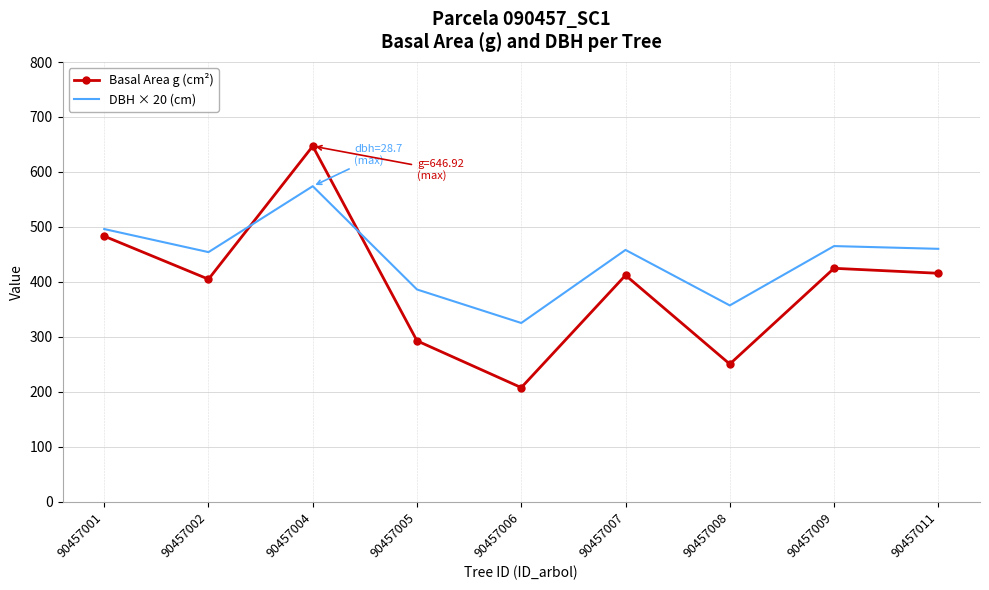

At which category is the sum across all series the highest?

90457004